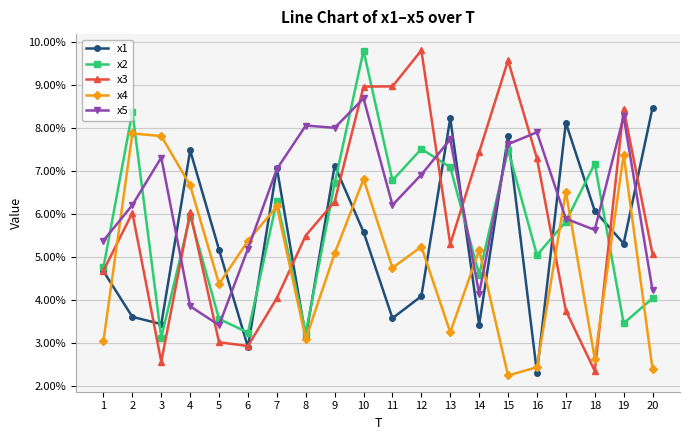

Count the number of categories in the chart.

20